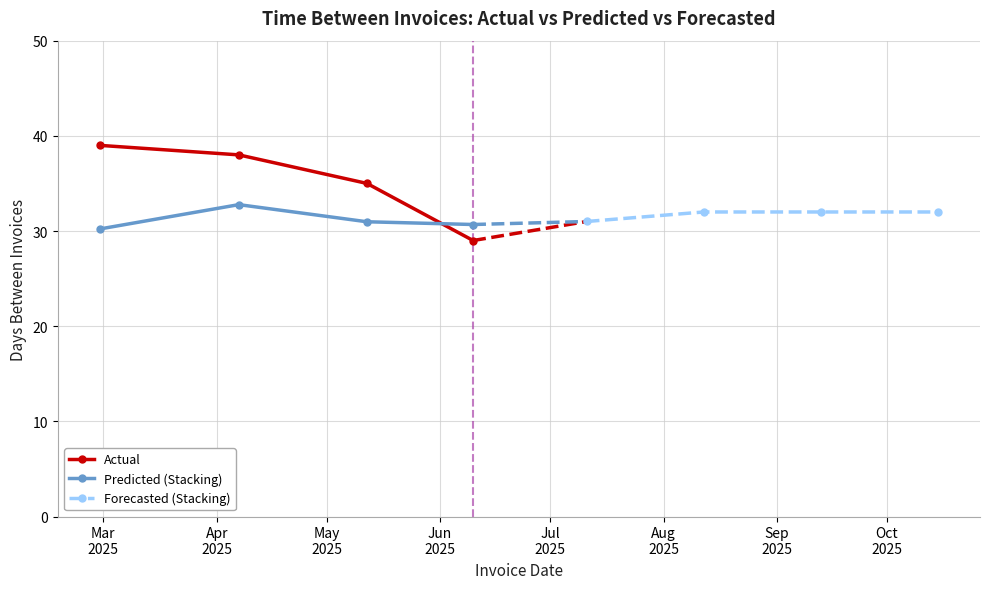

What are all the series names shown in the legend?

Actual, Predicted (Stacking), Forecasted (Stacking)